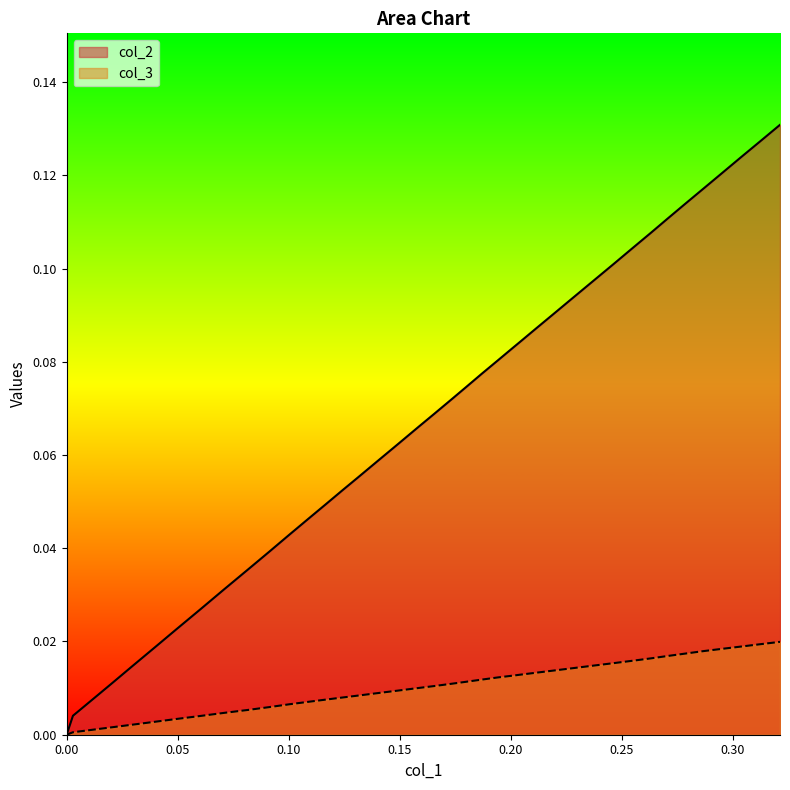

What is the label of the 39th point from the right?

0.05